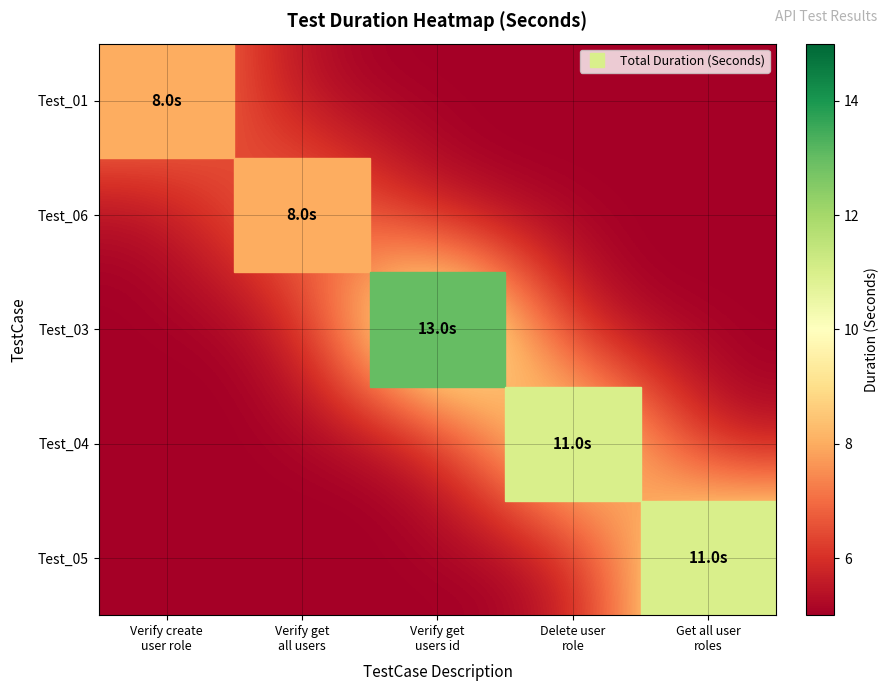

At which category is the sum across all series the highest?

Verify get
users id